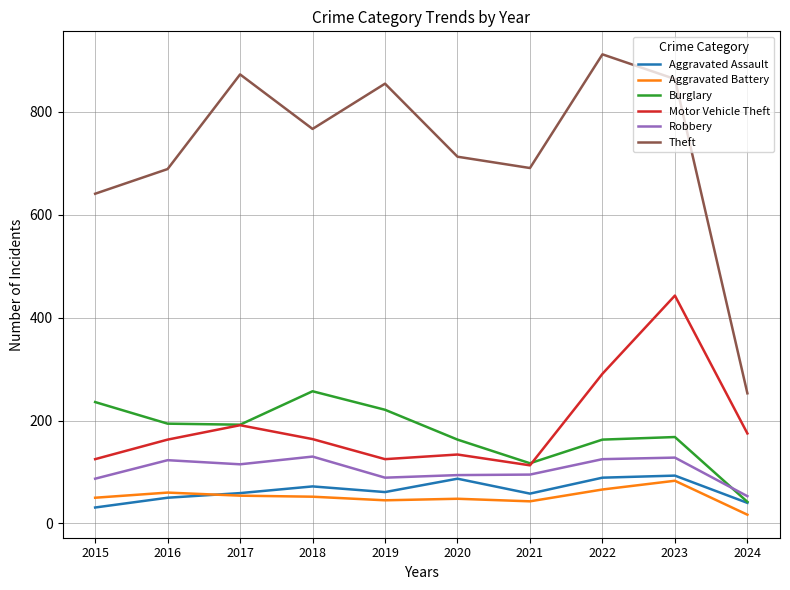

The Aggravated Battery series shows 52 at 2018. True or false?

True